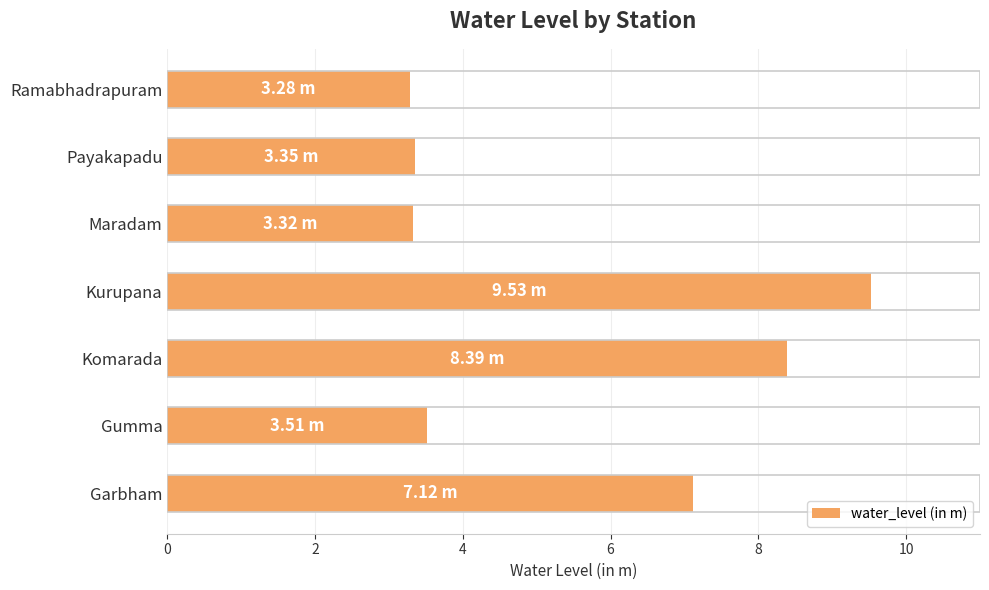

What is the difference between the maximum and second lowest values?

6.2